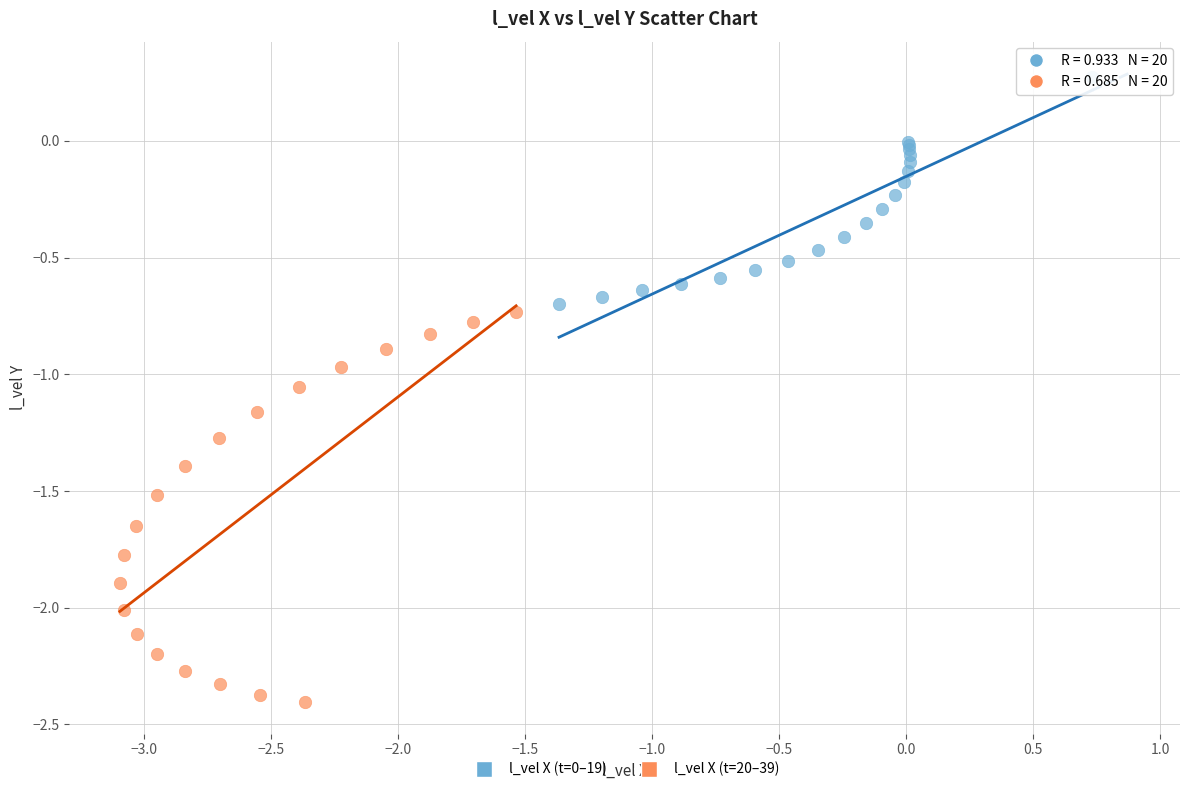

Which series has the largest Y range (max minus min)?

l_vel X (t=20–39)